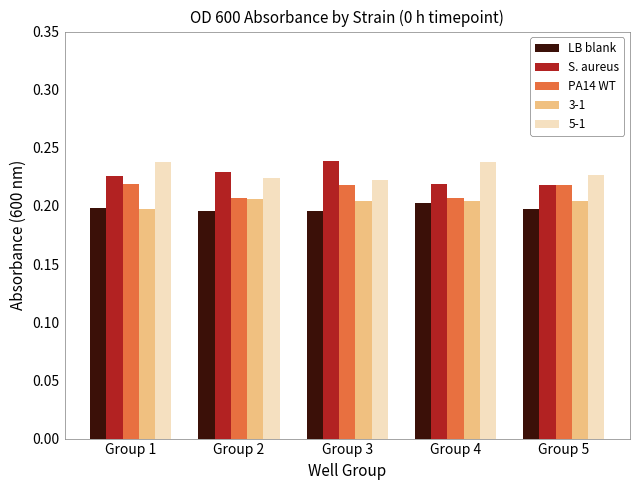

Is it true that 5-1 equals 0.1 at Group 5?

False